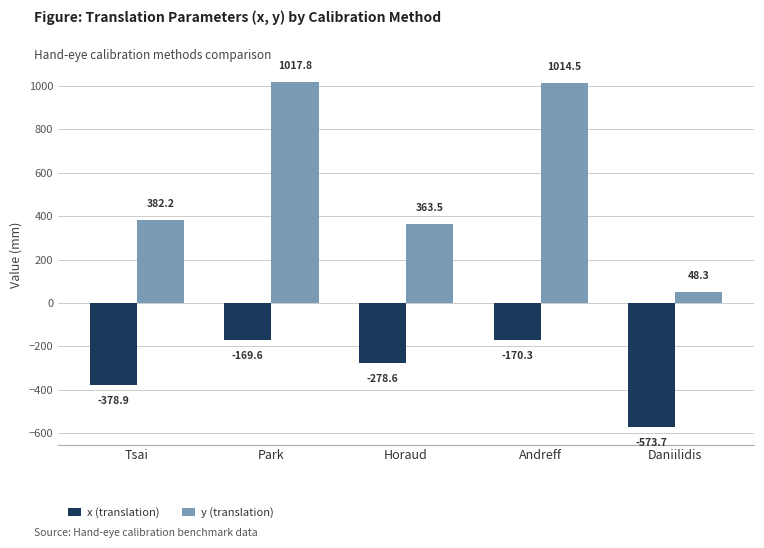

What is the highest value of the y (translation) series?

1017.8